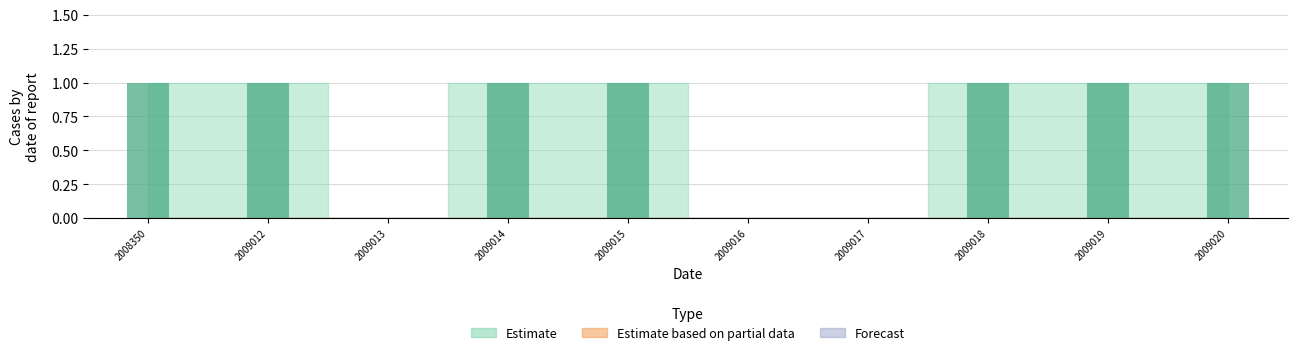

Reading left to right, list all the values displayed in this chart.

2008350=1	2009012=1	2009013=0	2009014=1	2009015=1	2009016=0	2009017=0	2009018=1	2009019=1	2009020=1